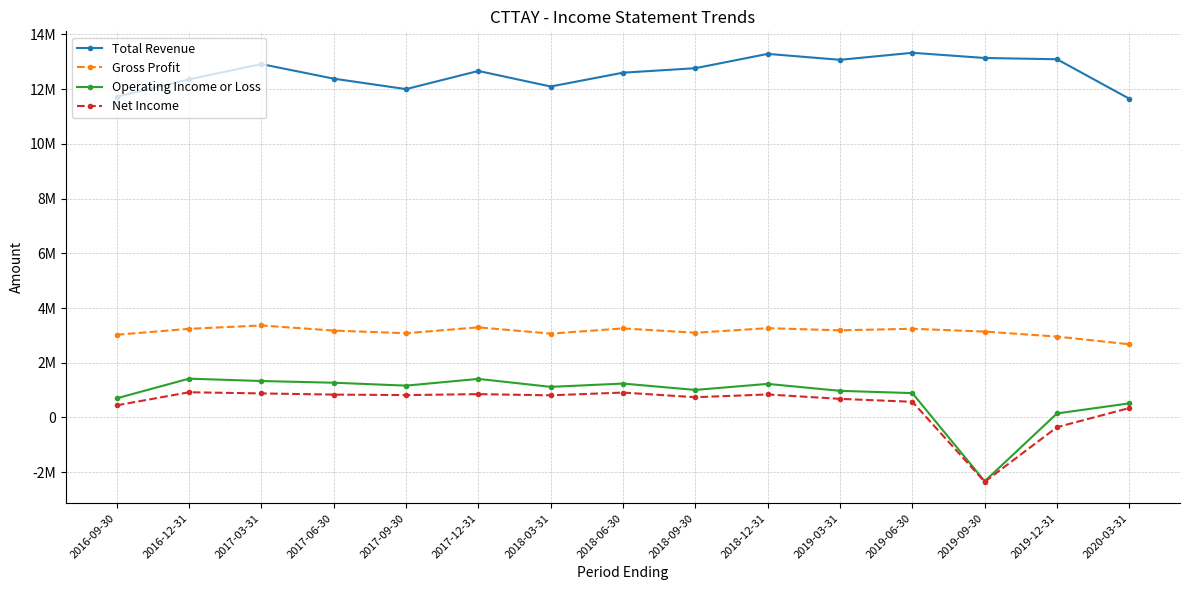

What are all the series names shown in the legend?

Total Revenue, Gross Profit, Operating Income or Loss, Net Income